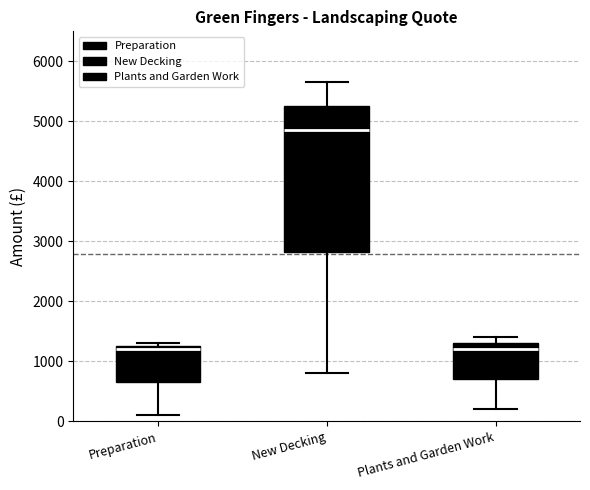

Reading left to right, read every box against the y-axis: the position of its median line, the range the box covers, and the ends of its whiskers. The values are not printed on the chart, so give them approximately, as read against the axis.

Preparation: median 1200, box 700 to 1300, whiskers 100 to 1300 (just above the box's upper edge)
New Decking: median 4900, box 2800 to 5300, whiskers 800 to 5700
Plants and Garden Work: median 1200, box 700 to 1300, whiskers 200 to 1400